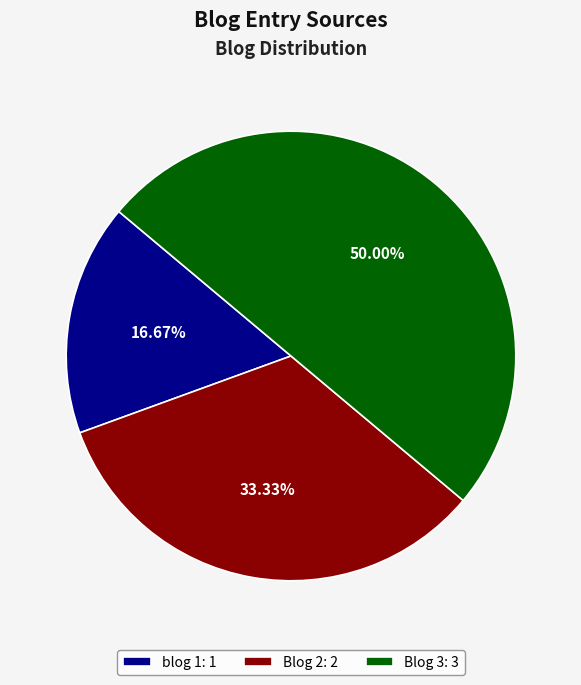

What is the ratio of the value at blog 1 to the value at Blog 2?

0.5